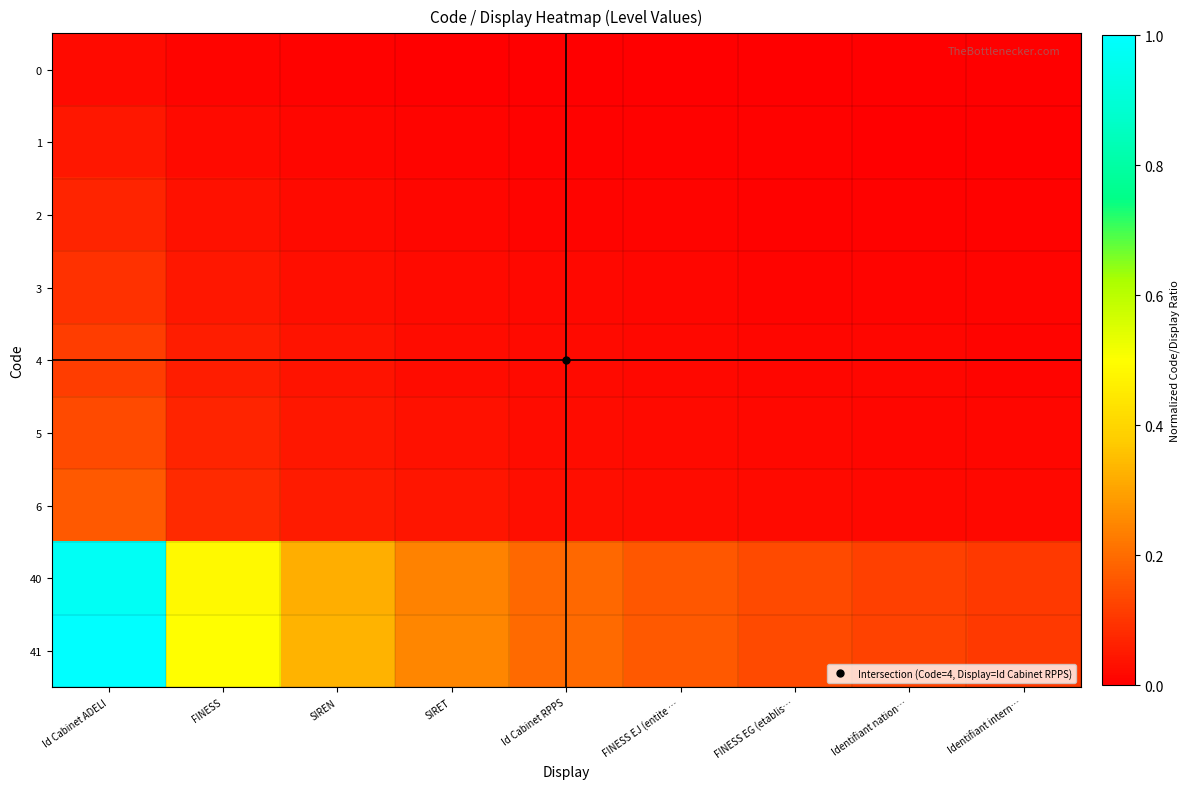

Rank the series by their maximum value, from lowest to highest.

0, 1, 2, 3, 4, 5, 6, 40, 41